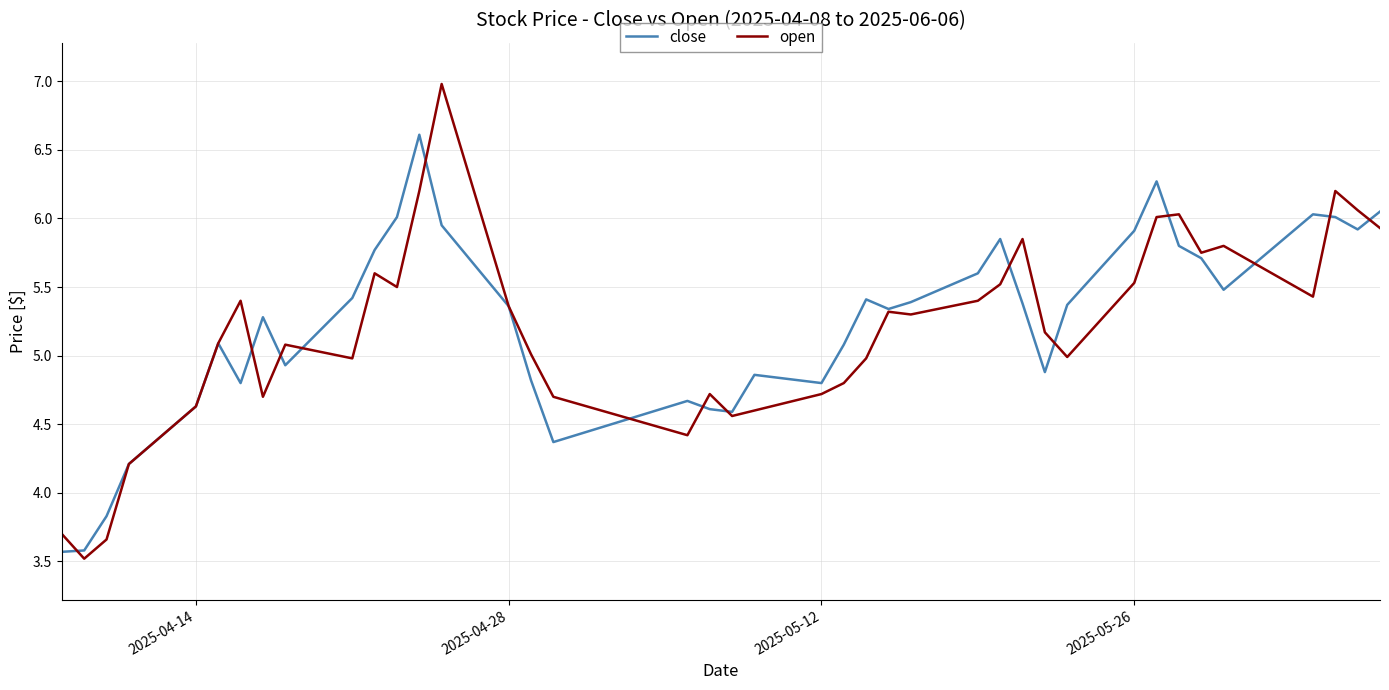

What is the highest value of the close series?

6.6